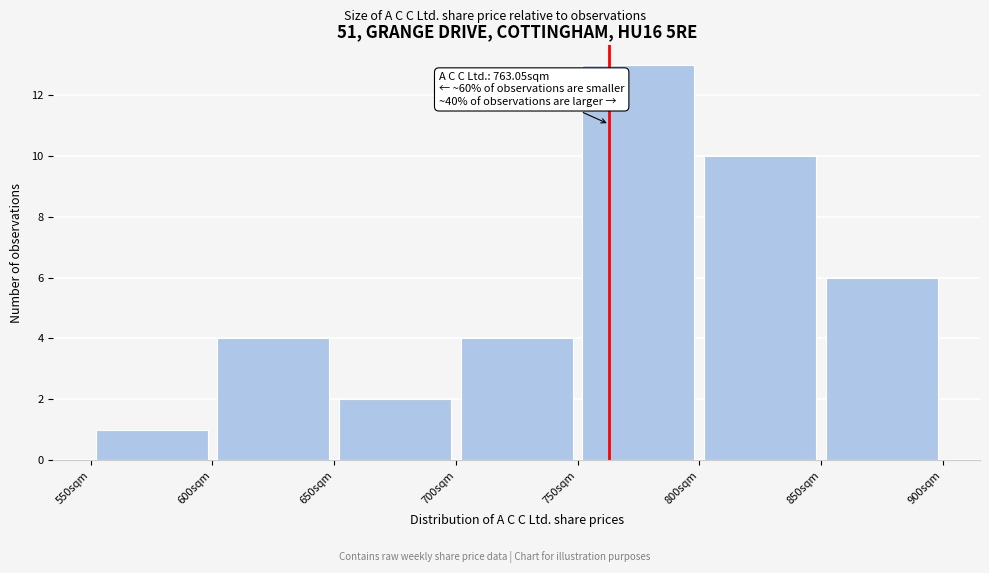

Which range on the x-axis has the tallest bar?

750 to 800